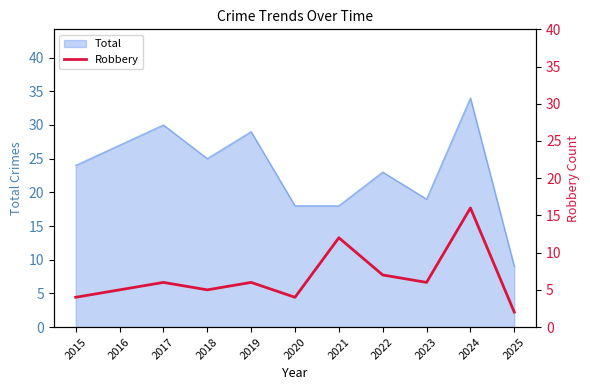

Is it true that Total equals 18 at 2020?

True